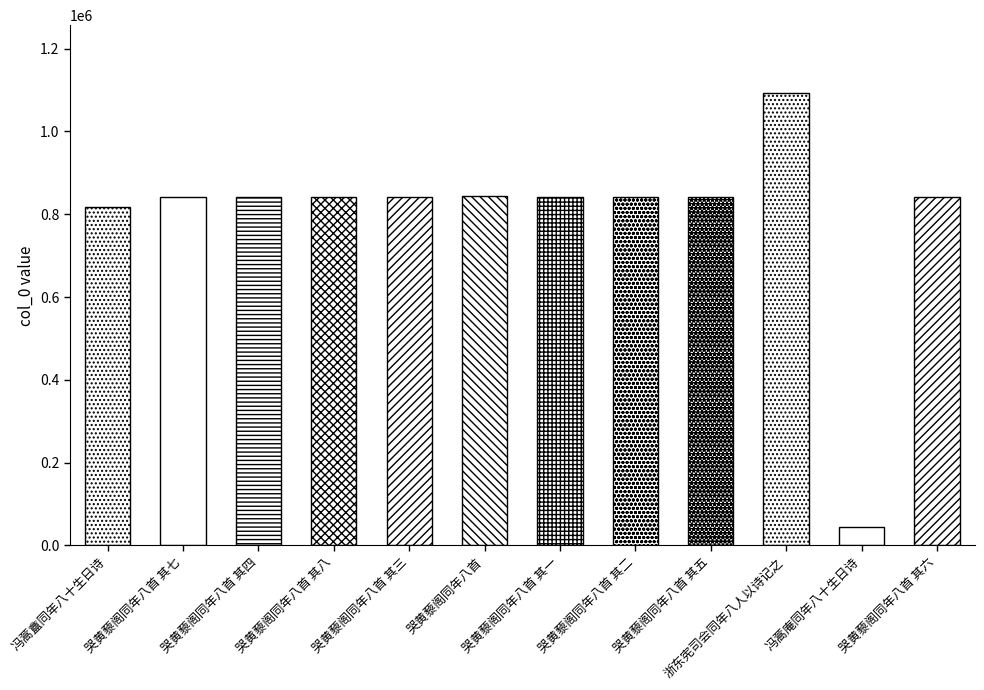

What is the sum of all values?

9537472